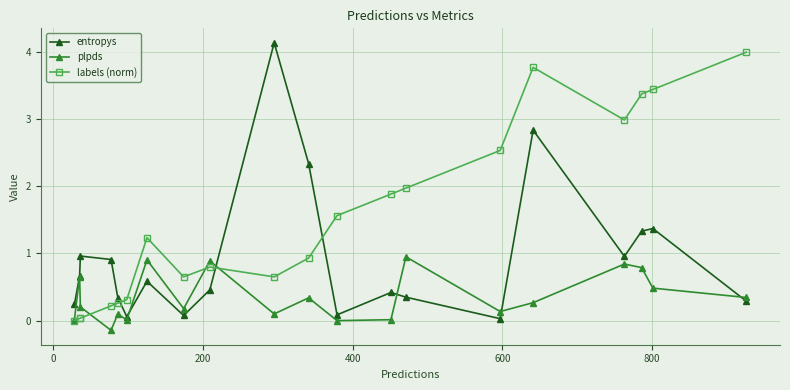

How many intersections are there between entropys and labels (norm)?

3